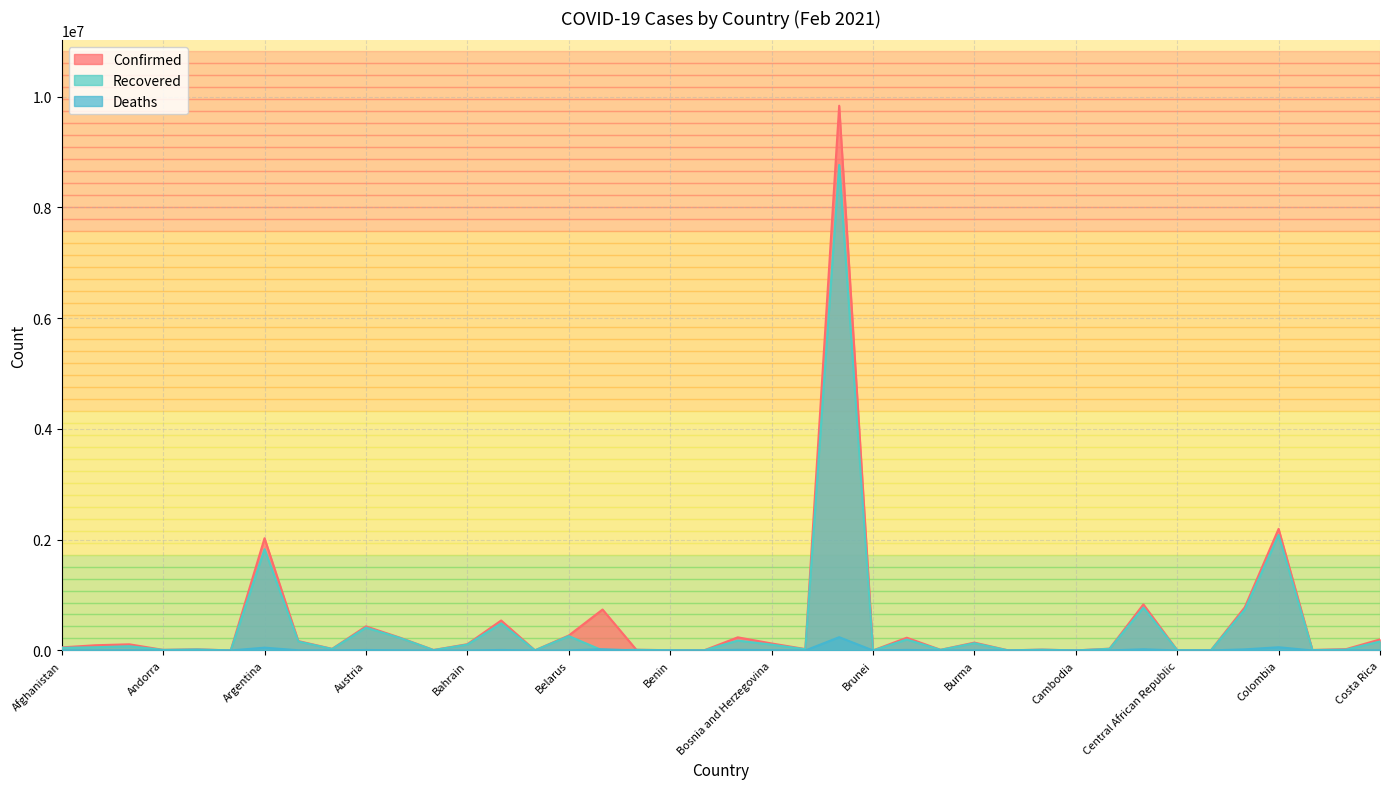

Between Angola and Bolivia, which series saw the biggest shift?

Confirmed